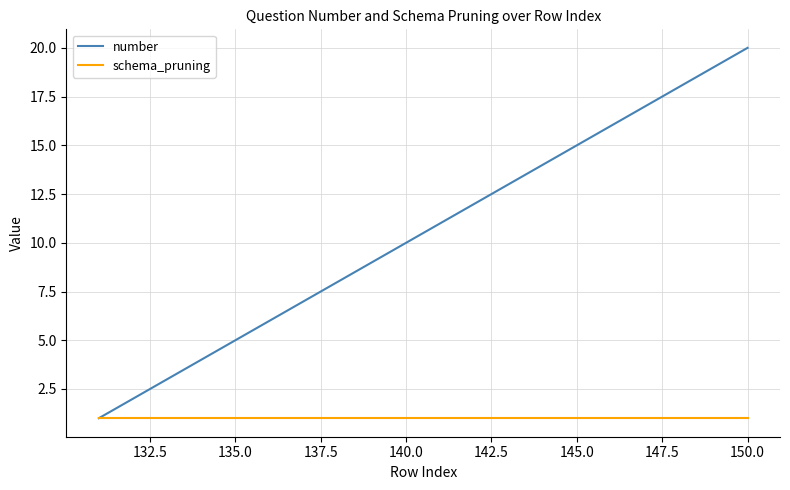

Which series has the largest range (max minus min)?

number